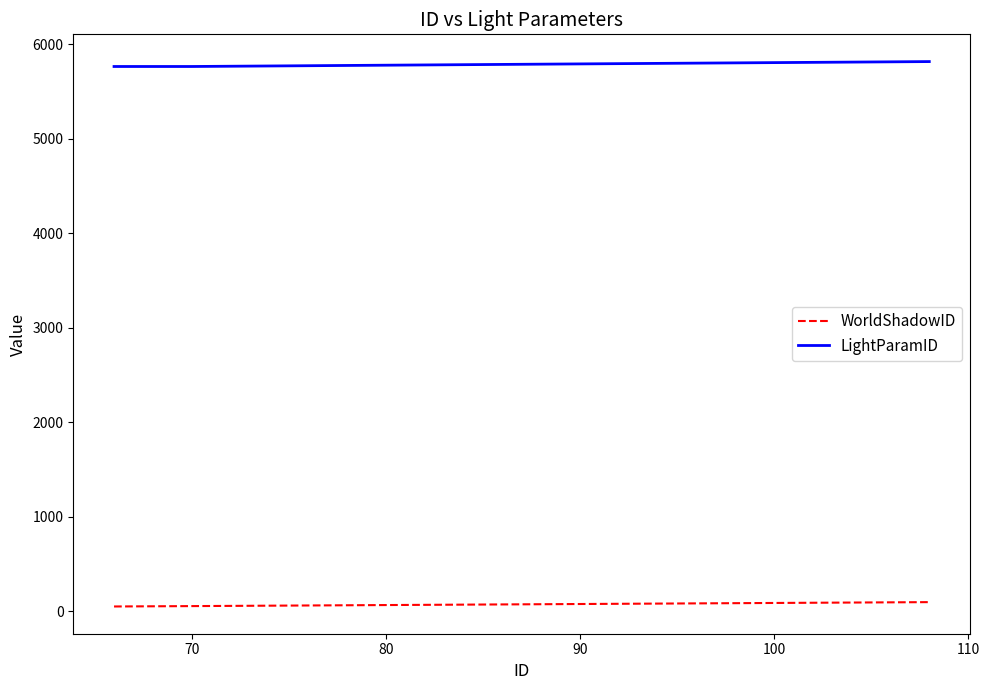

True or false: LightParamID has more than 2 points higher than both neighbors.

False